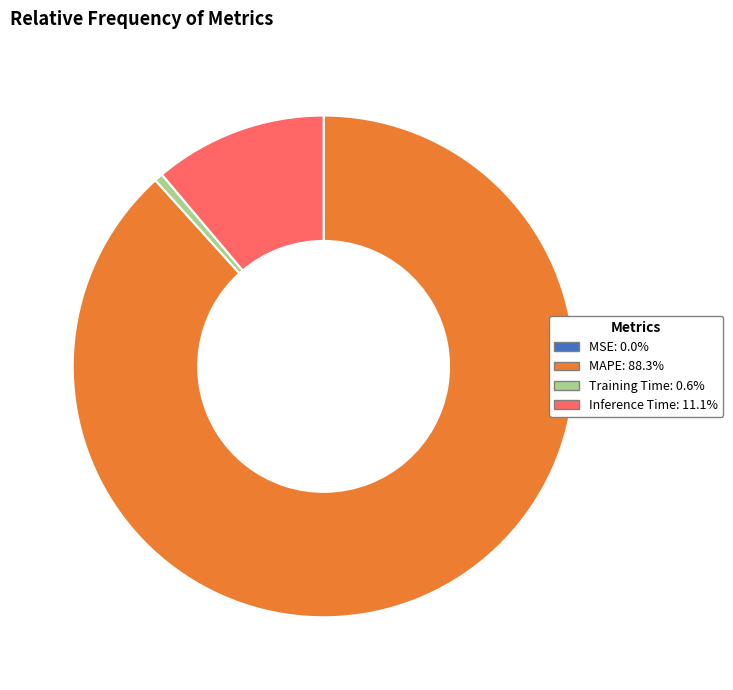

Is there a majority slice in this chart?

Yes